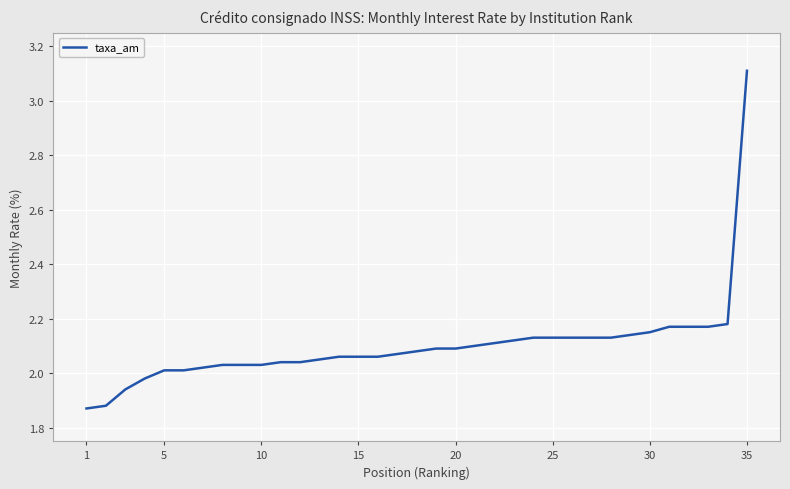

What is the maximum value shown in the chart?

3.1